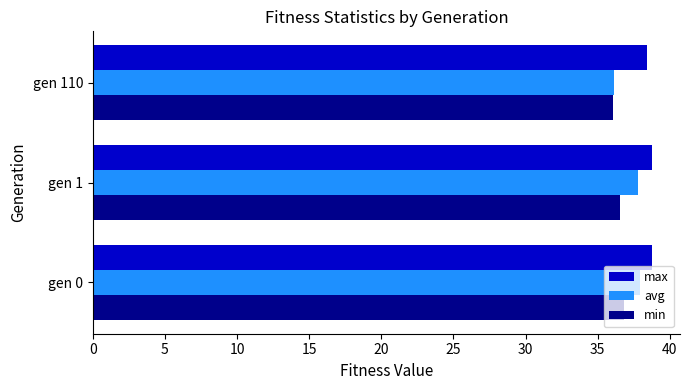

How many categories are shown in the chart?

3